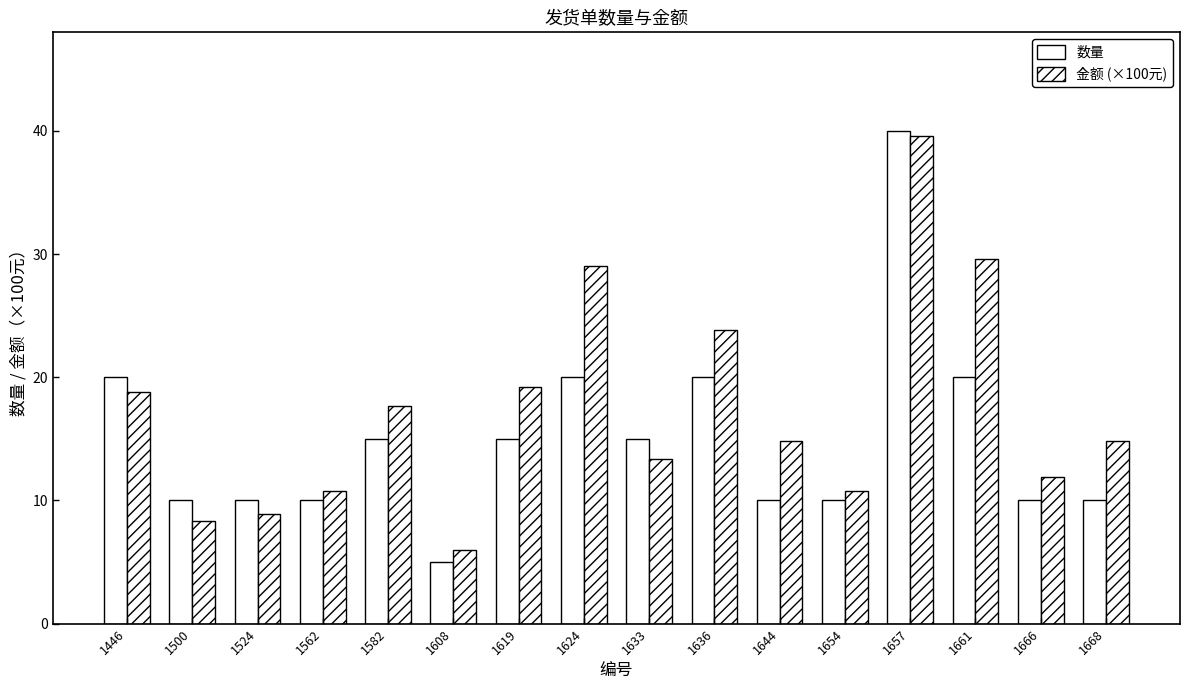

Does the chart contain any negative values?

No